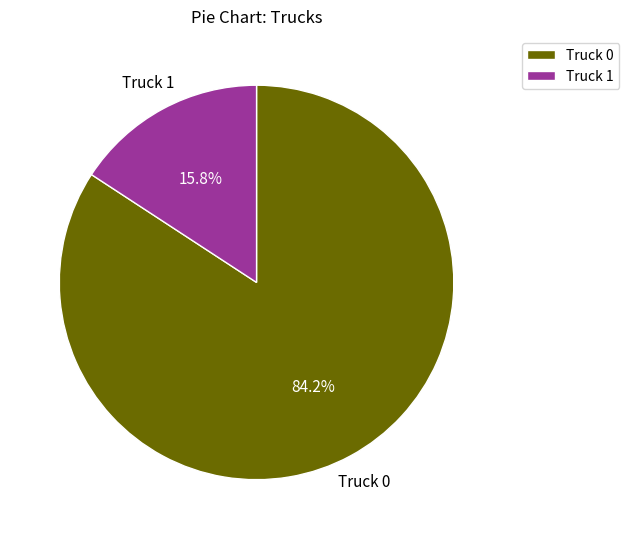

To the nearest percent, what is the average slice percentage?

50%